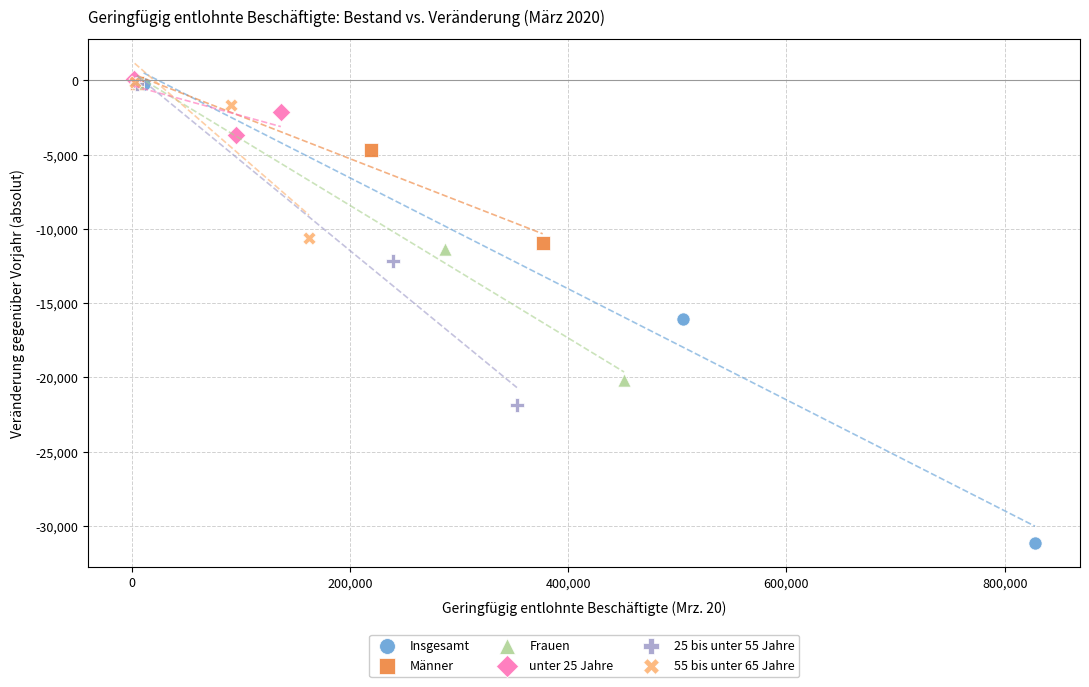

Which series has the largest Y range (max minus min)?

Insgesamt